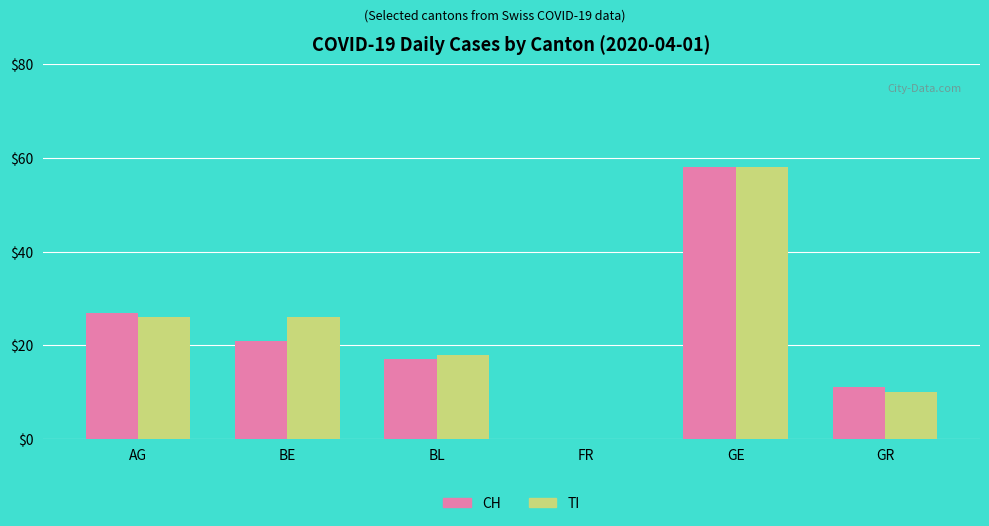

Where does the CH series first go above 21?

AG